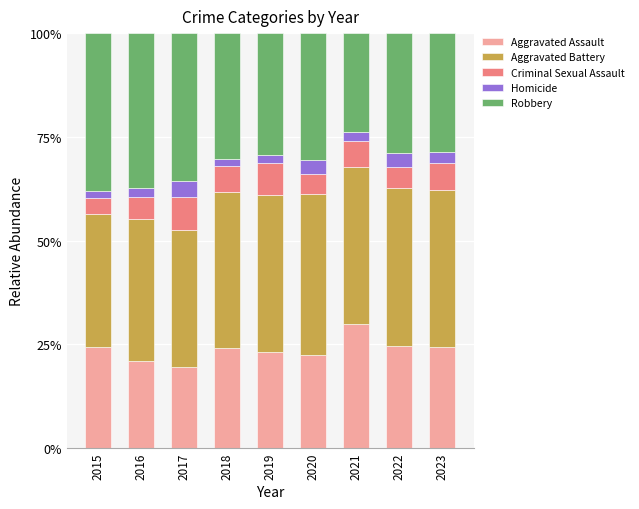

What is the highest value of the Aggravated Assault series?

30.0